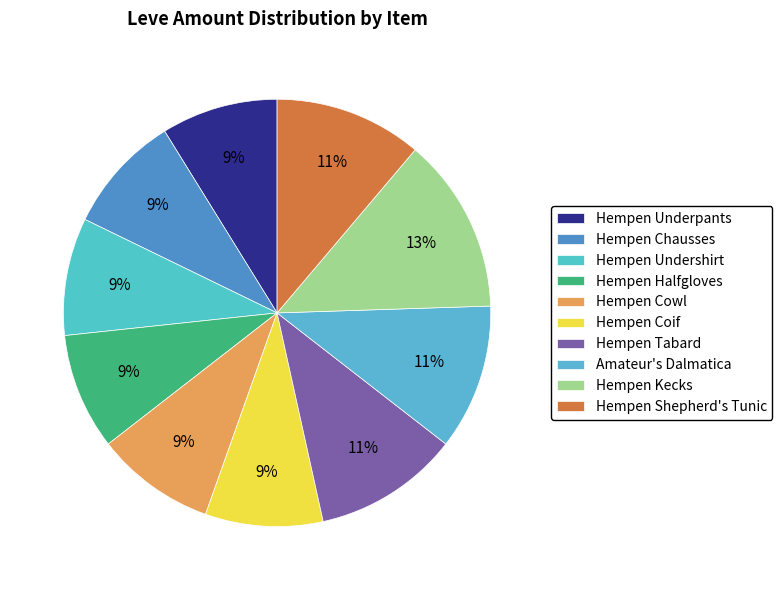

Which slice is the smallest?

Hempen Underpants